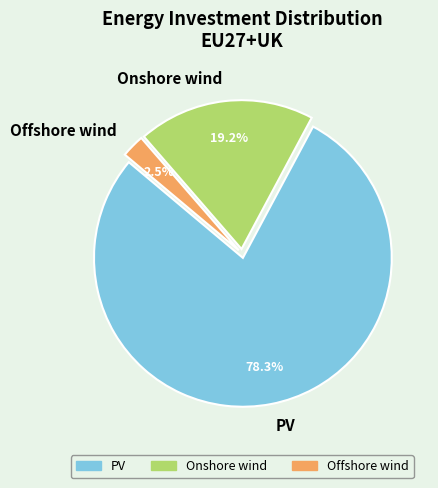

To the nearest percent, what is the difference between the largest and smallest slice percentages?

76%